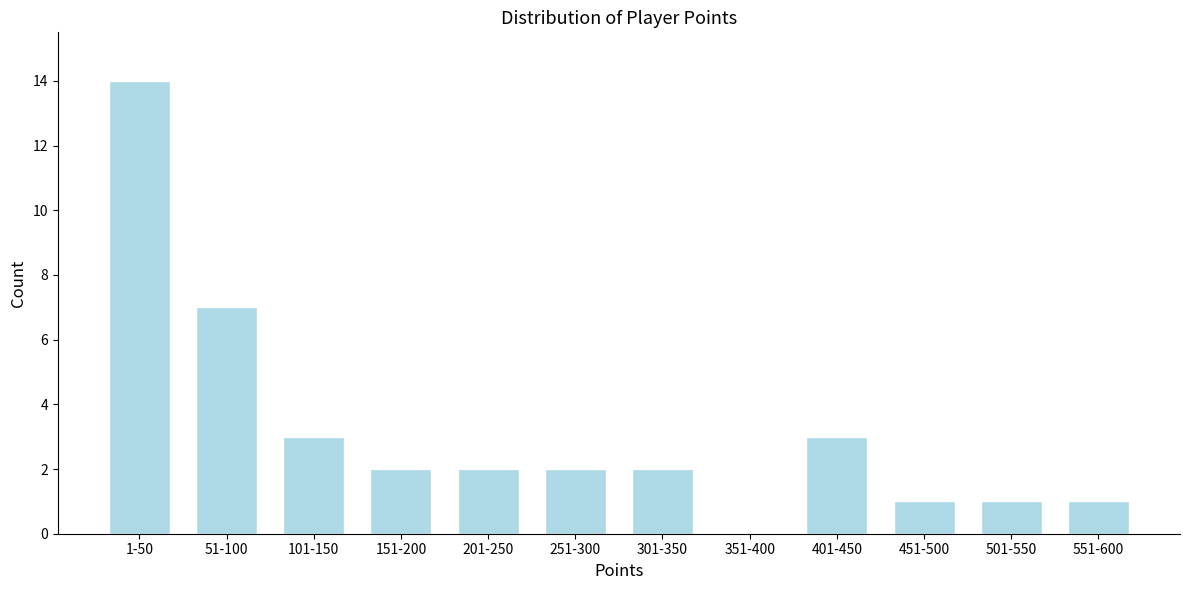

Reading left to right, extract all data points from this chart.

1-50=14	51-100=7	101-150=3	151-200=2	201-250=2	251-300=2	301-350=2	351-400=0	401-450=3	451-500=1	501-550=1	551-600=1